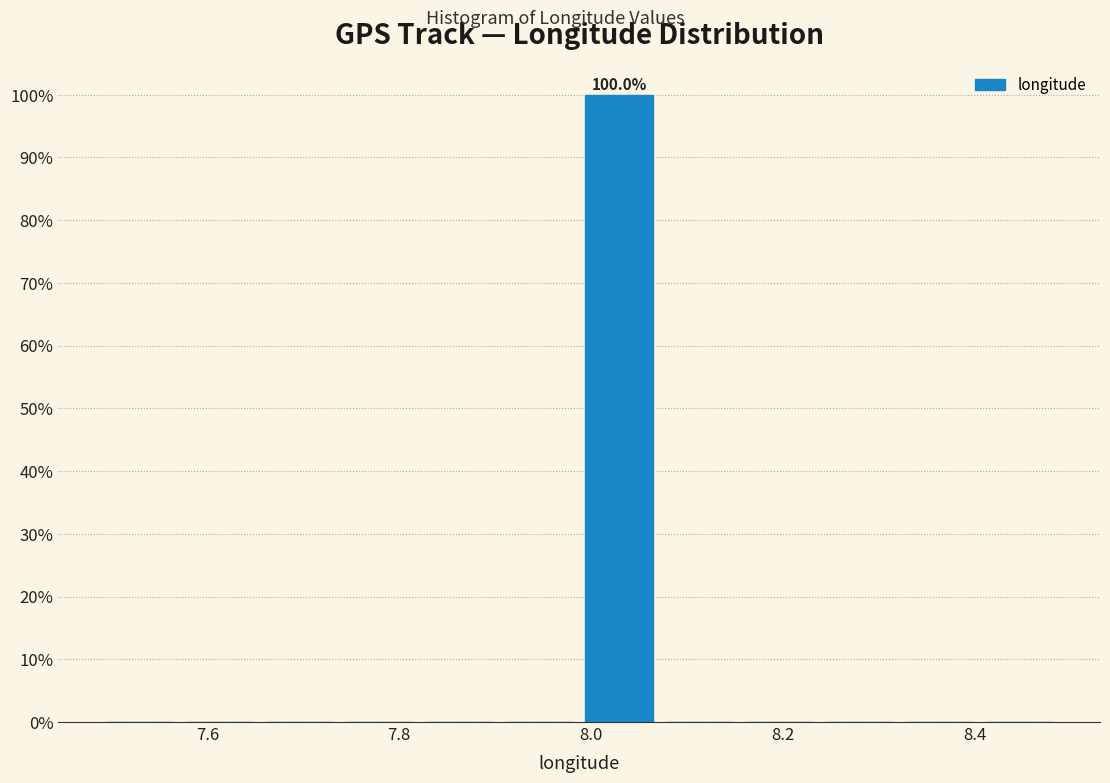

Over which range of the x-axis is the bar tallest?

7.98 to 8.08